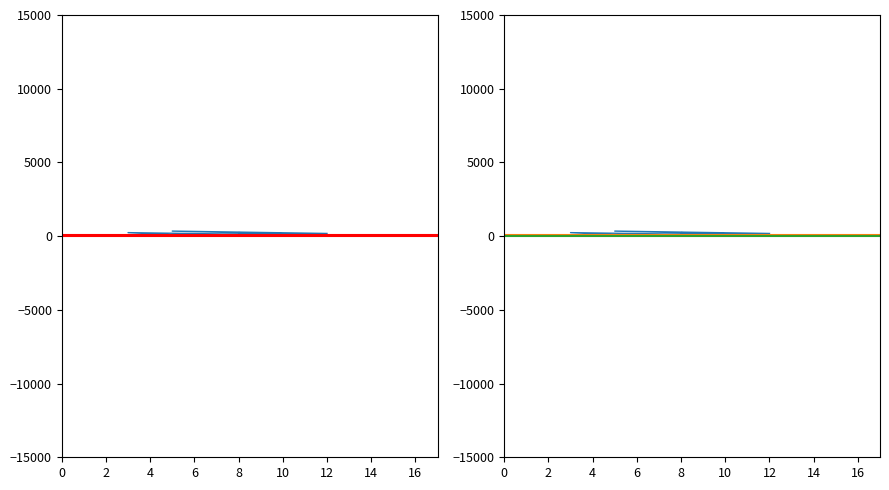

How many values exceed 24?

8